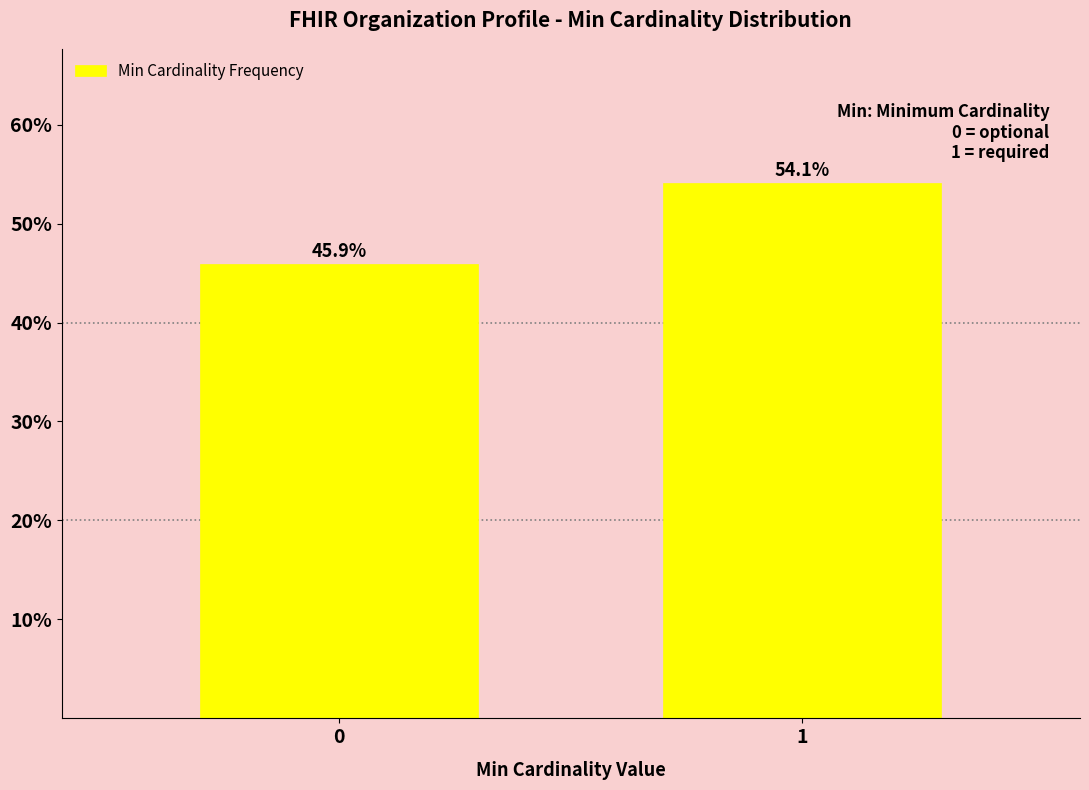

Reading left to right, transcribe all the data shown in this chart.

45.9	54.1